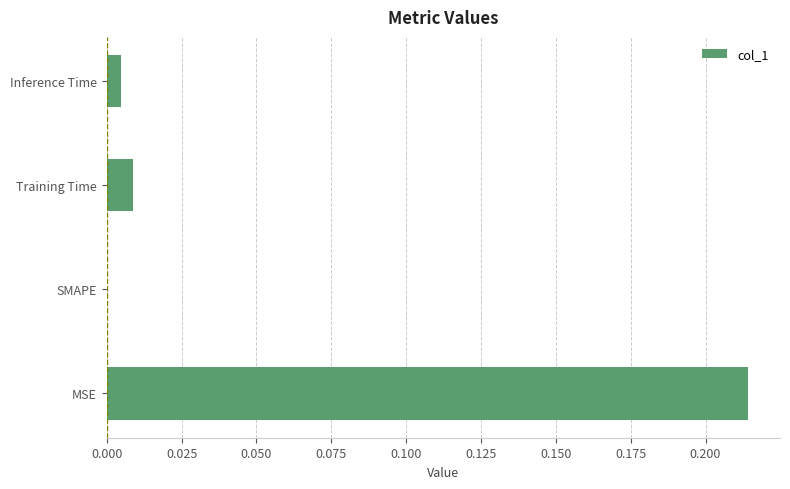

What is the average value?

0.1